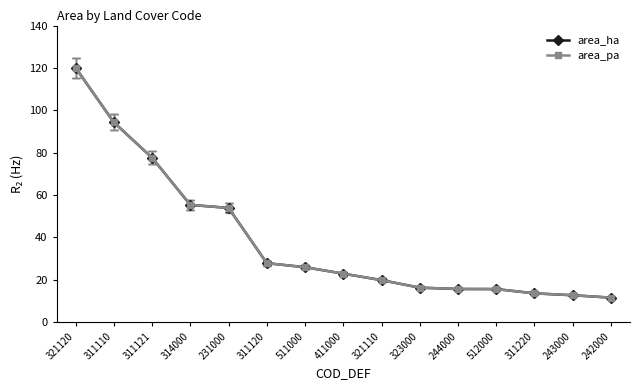

What are all the series names shown in the legend?

area_ha, area_pa